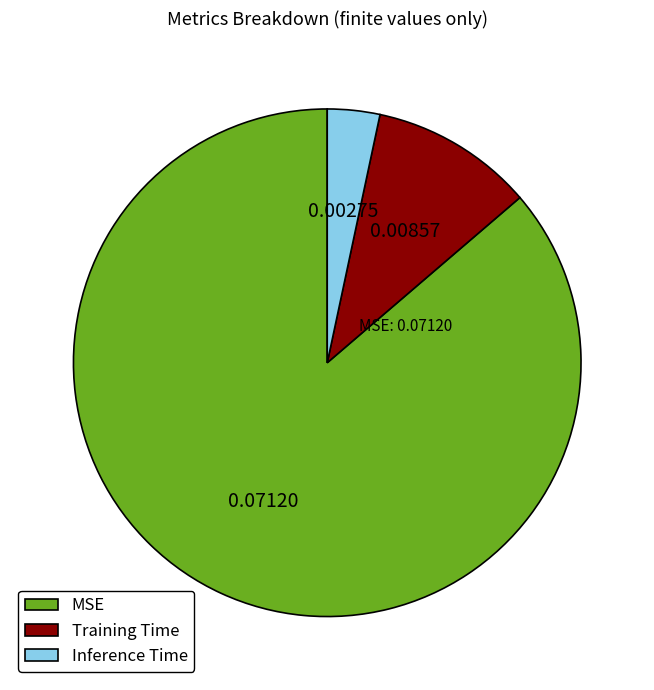

Is there a majority slice in this chart?

Yes